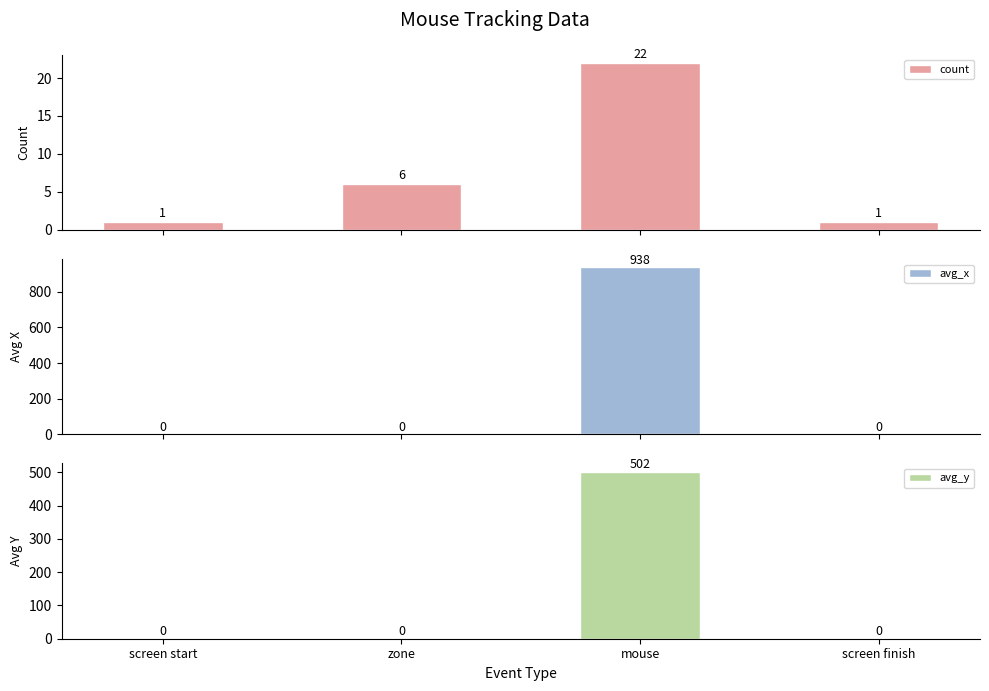

What is the difference between the highest and lowest values at zone?

6